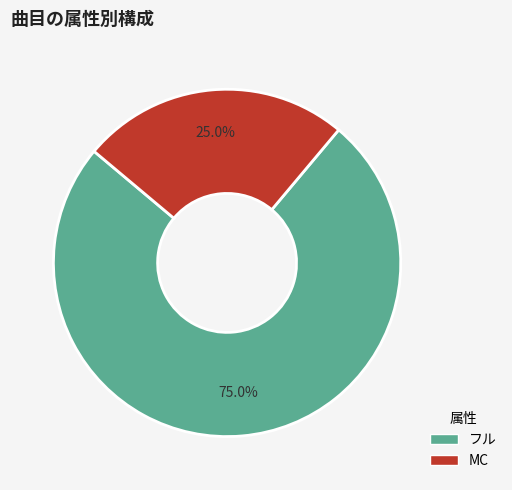

What is the majority slice?

フル